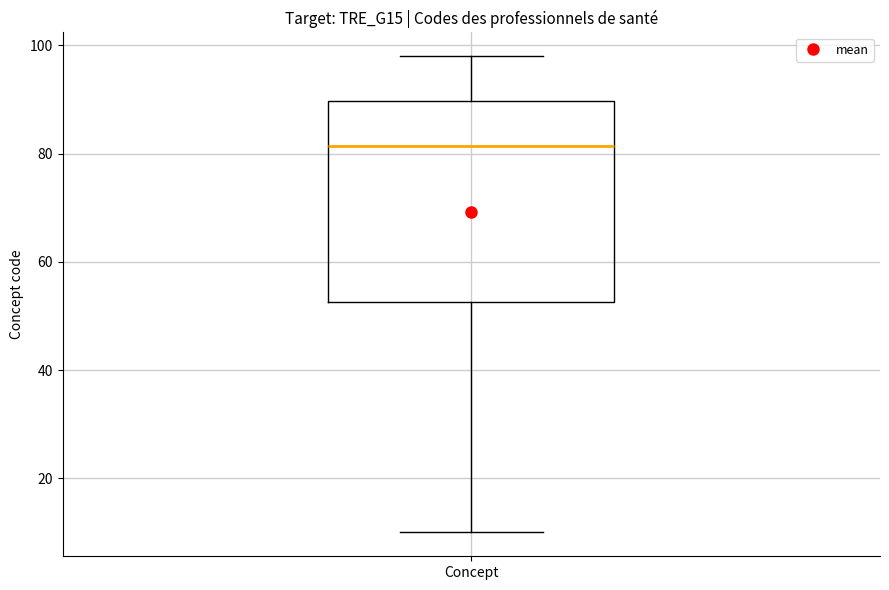

Where does the upper whisker of the box for Concept end on the y-axis? The values are not printed on the chart, so give them approximately, as read against the axis.

98